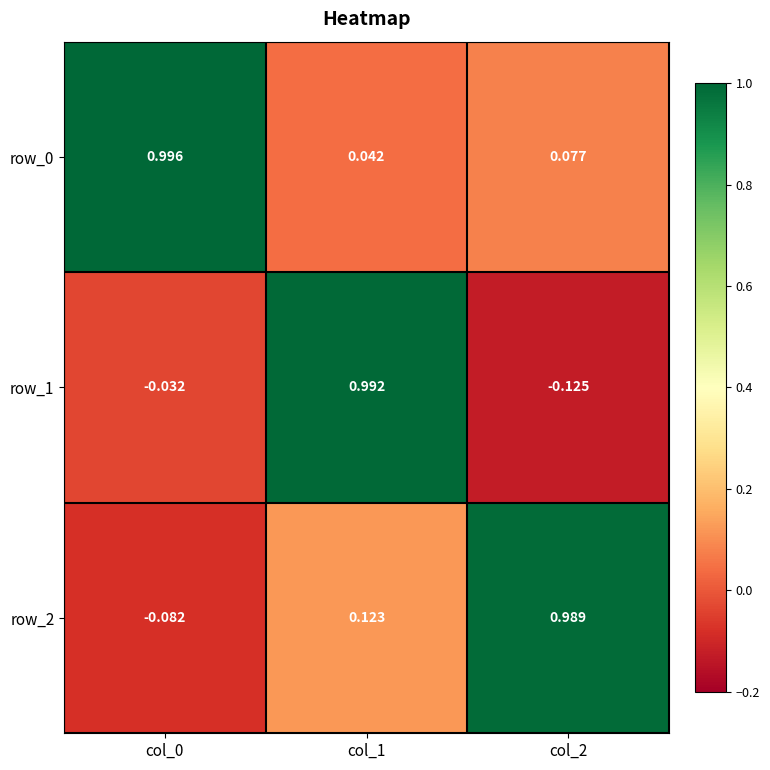

List the series in order of their overall mean, lowest first.

row_1, row_2, row_0